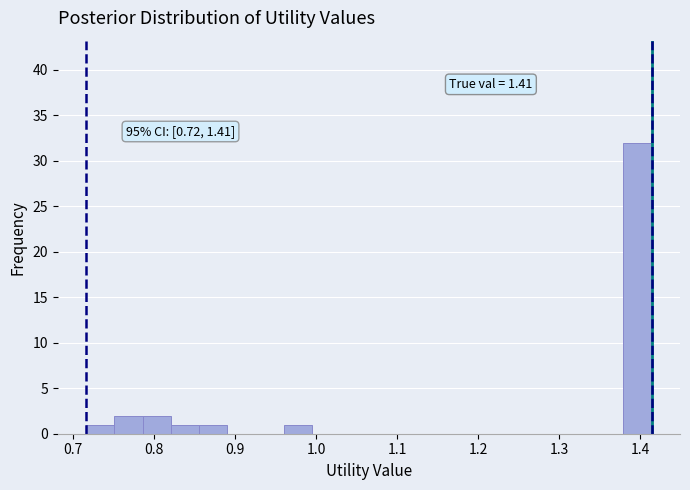

Read against the x-axis, roughly where is the centre of the tallest bar?

1.40